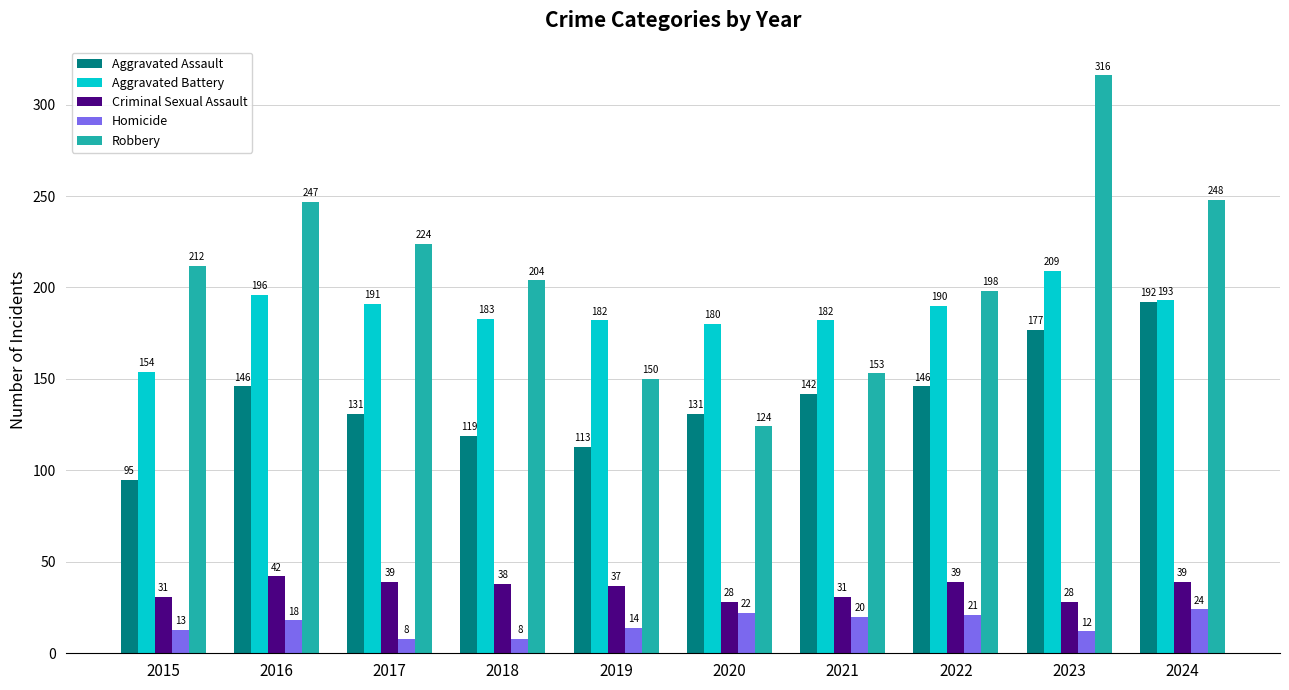

Count the number of data series in this chart.

5